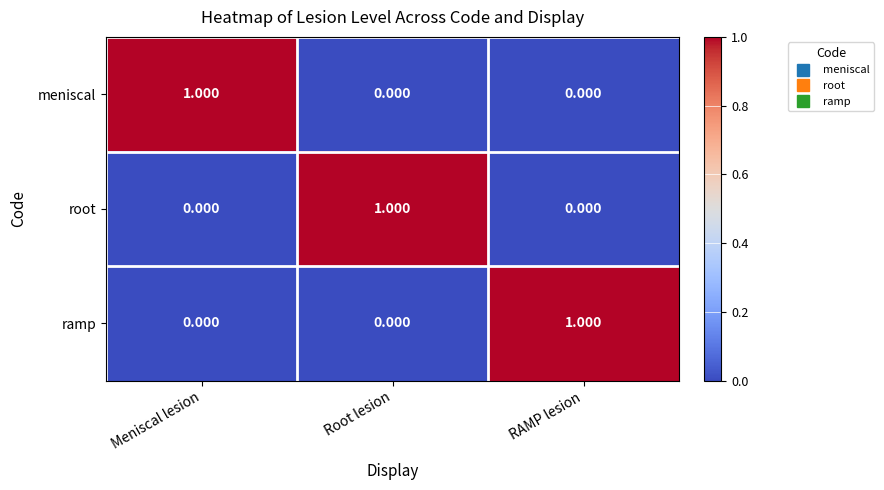

Which category has the highest value in the root series?

Root lesion